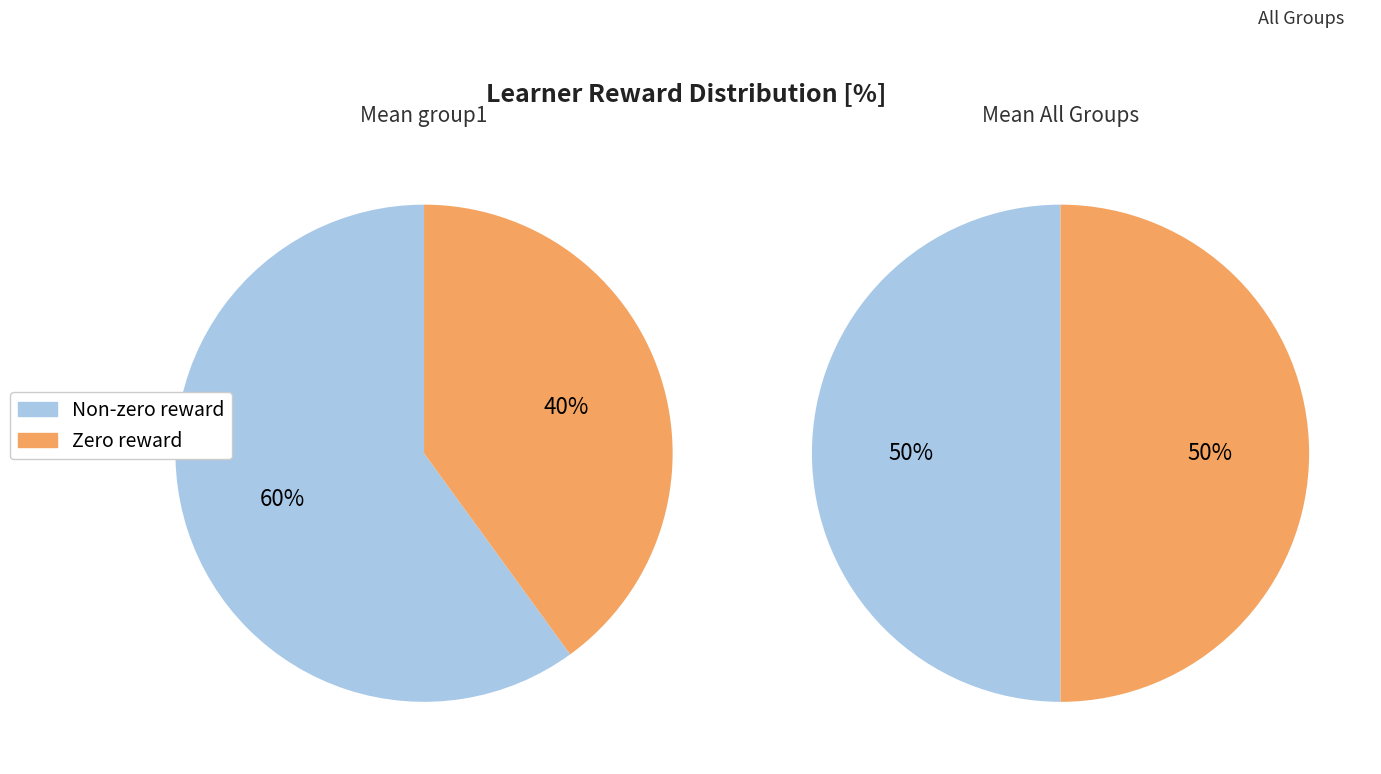

The 7 slice represents 1% of the pie. True or false?

False